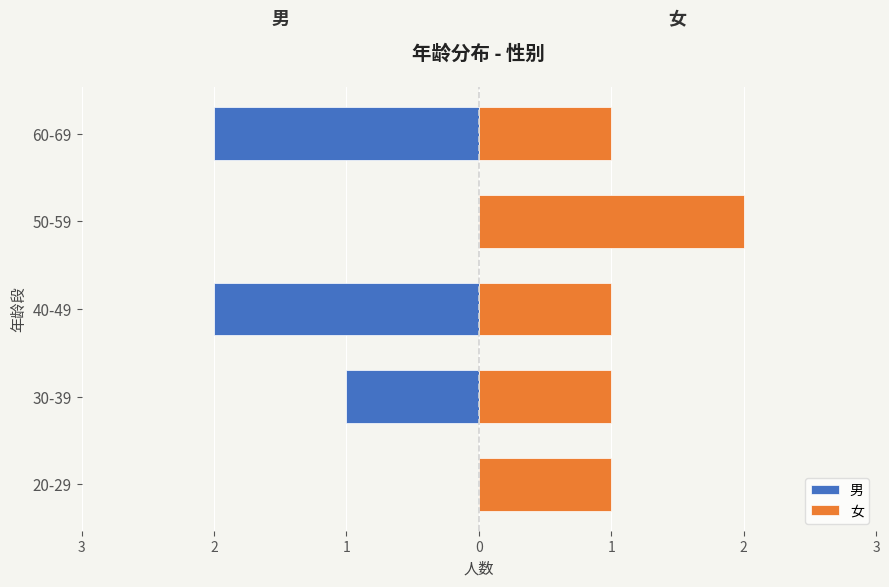

List the series in order of their overall mean, lowest first.

男, 女